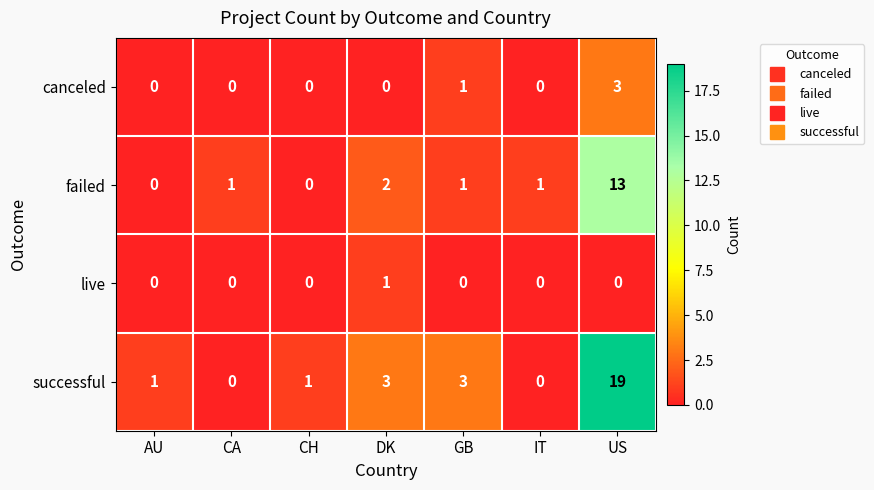

Count the canceled values in the range 0 to 1.

6